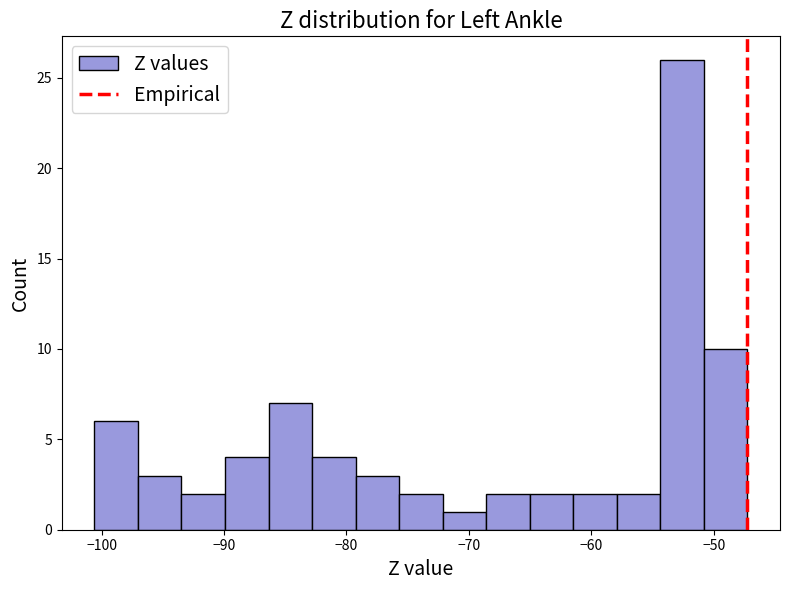

Around what value on the x-axis is the tallest bar? Give the approximate position of its centre, as read against the axis.

-53